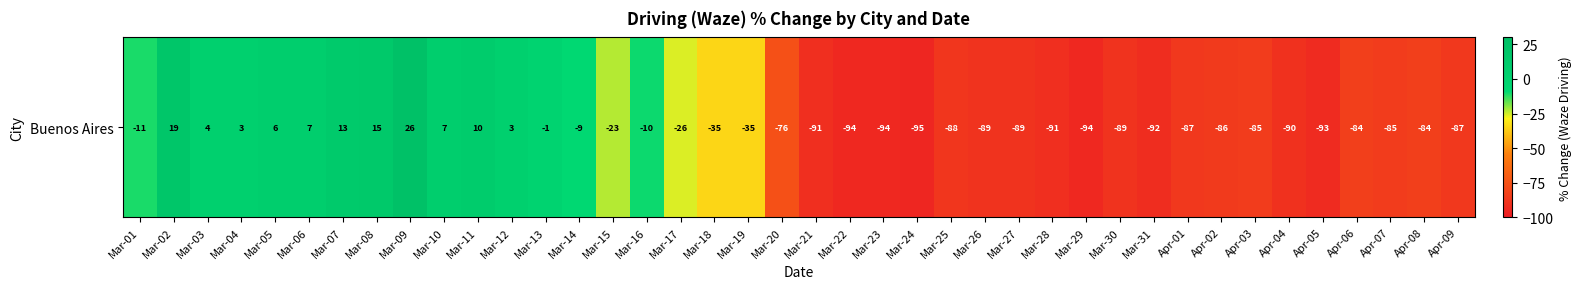

Rank the categories by value from lowest to highest.

Mar-24, Mar-22, Mar-23, Mar-29, Apr-05, Mar-31, Mar-21, Mar-28, Apr-04, Mar-26, Mar-27, Mar-30, Mar-25, Apr-01, Apr-09, Apr-02, Apr-03, Apr-07, Apr-06, Apr-08, Mar-20, Mar-18, Mar-19, Mar-17, Mar-15, Mar-01, Mar-16, Mar-14, Mar-13, Mar-04, Mar-12, Mar-03, Mar-05, Mar-06, Mar-10, Mar-11, Mar-07, Mar-08, Mar-02, Mar-09